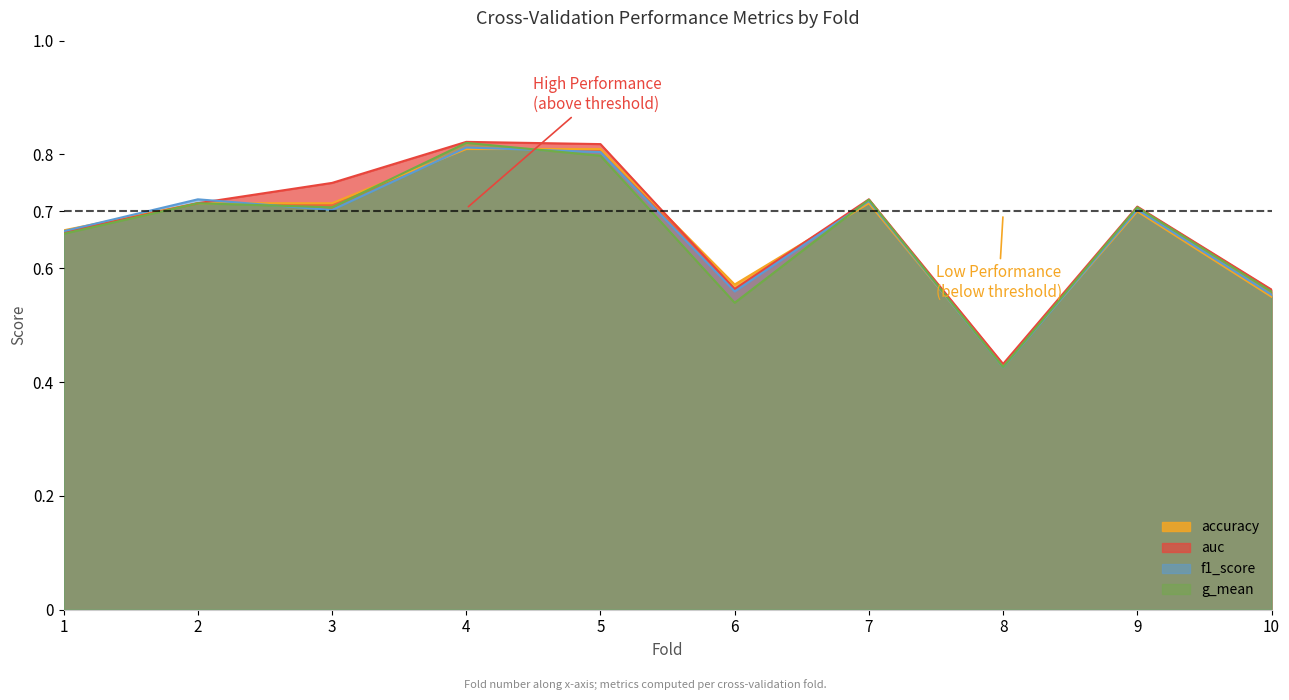

Reading right to left, list all the values displayed in this chart.

accuracy: 0.6	0.7	0.4	0.7	0.6	0.8	0.8	0.7	0.7	0.7
auc: 0.6	0.7	0.4	0.7	0.6	0.8	0.8	0.8	0.7	0.7
f1_score: 0.6	0.7	0.4	0.7	0.6	0.8	0.8	0.7	0.7	0.7
g_mean: 0.6	0.7	0.4	0.7	0.5	0.8	0.8	0.7	0.7	0.7